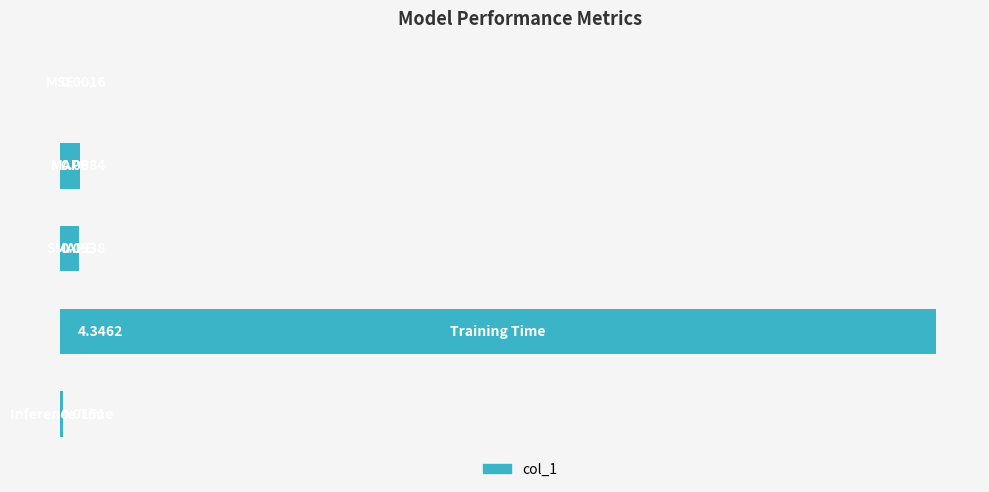

What is the sum of all values?

4.6